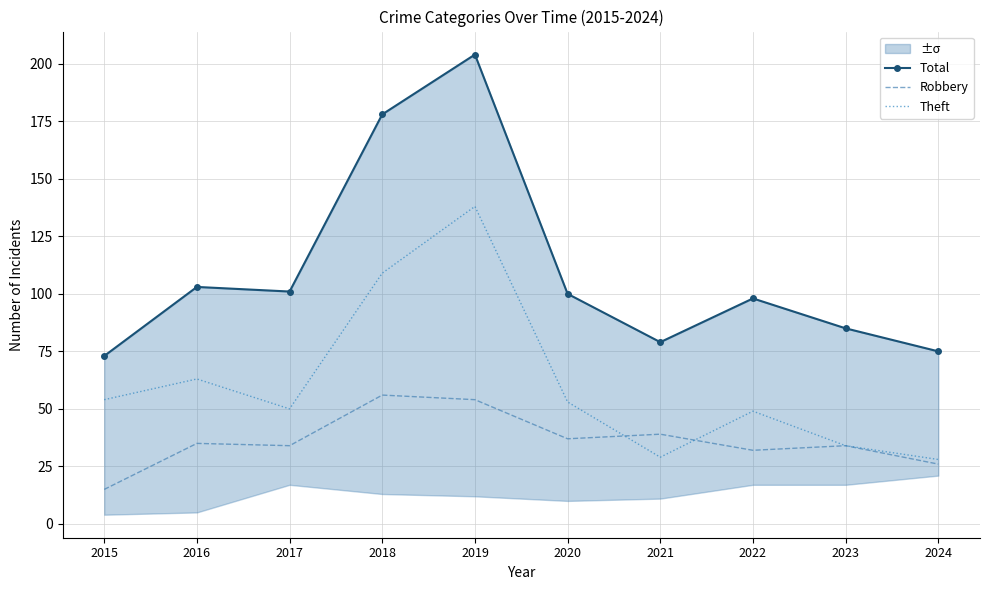

What is the minimum value for Robbery?

15